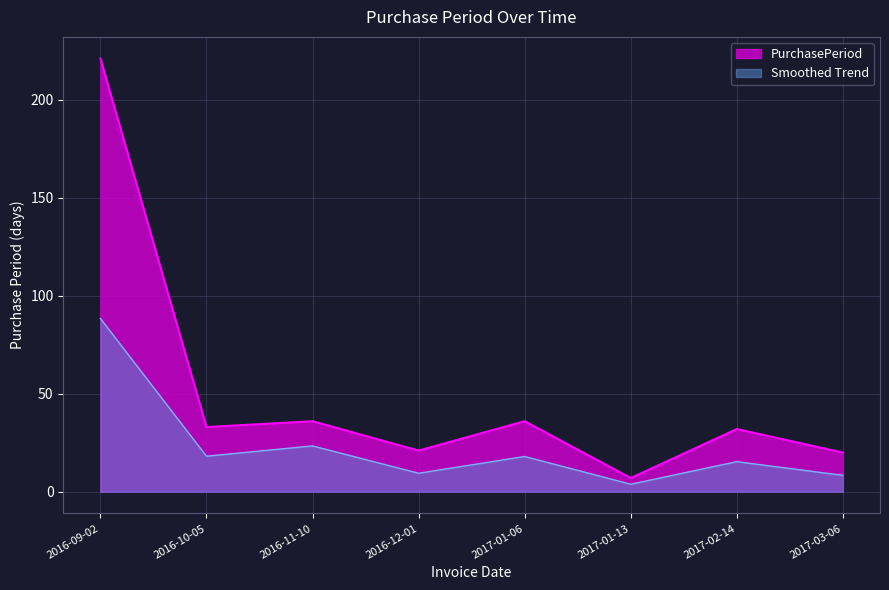

What is the ratio of the value at 2017-01-06 to the value at 2016-11-10?

1.0